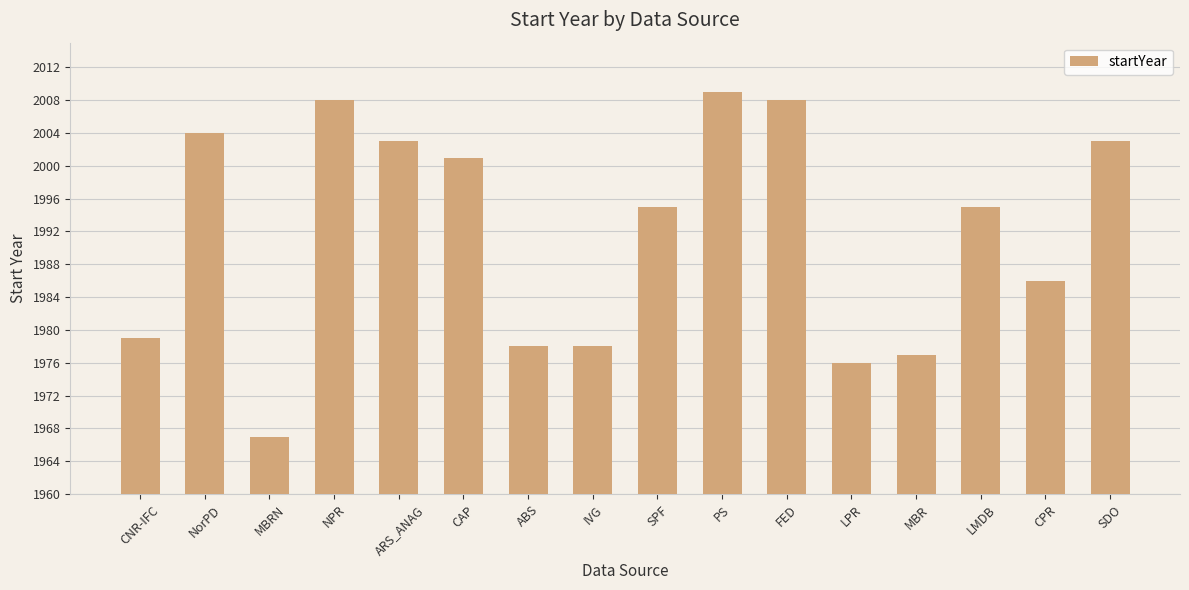

How many series are shown in this chart?

1